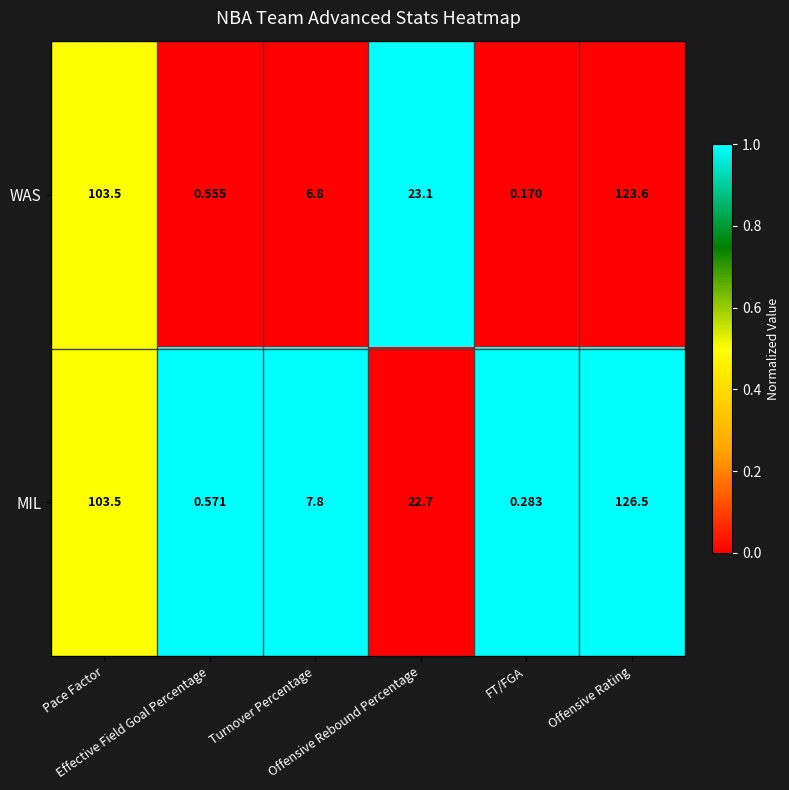

List the series in order of their overall mean, lowest first.

WAS, MIL